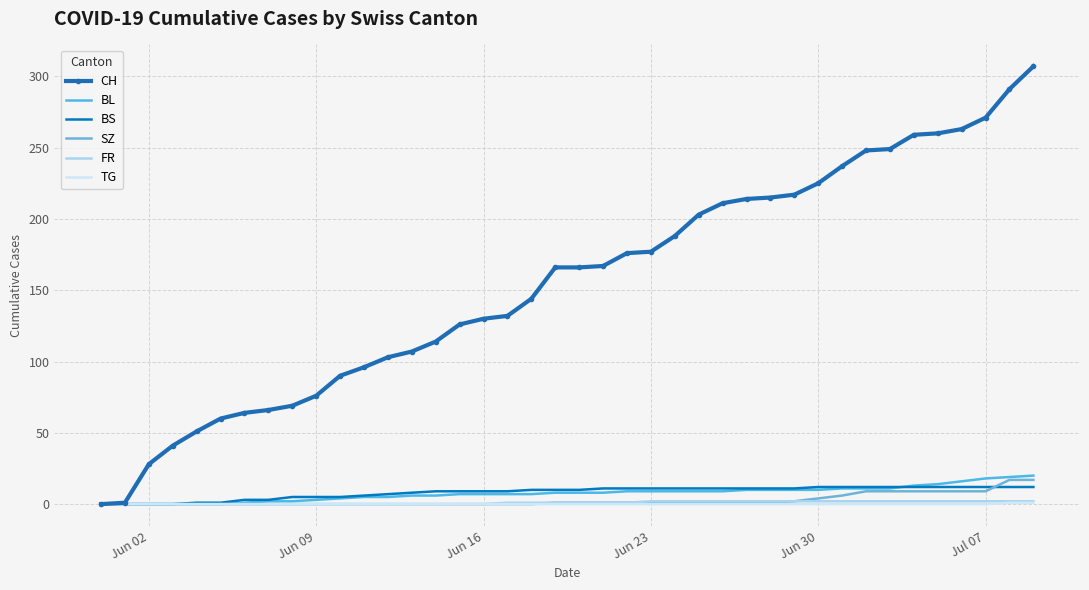

What is the label of the 24th point from the right?

Jun 16